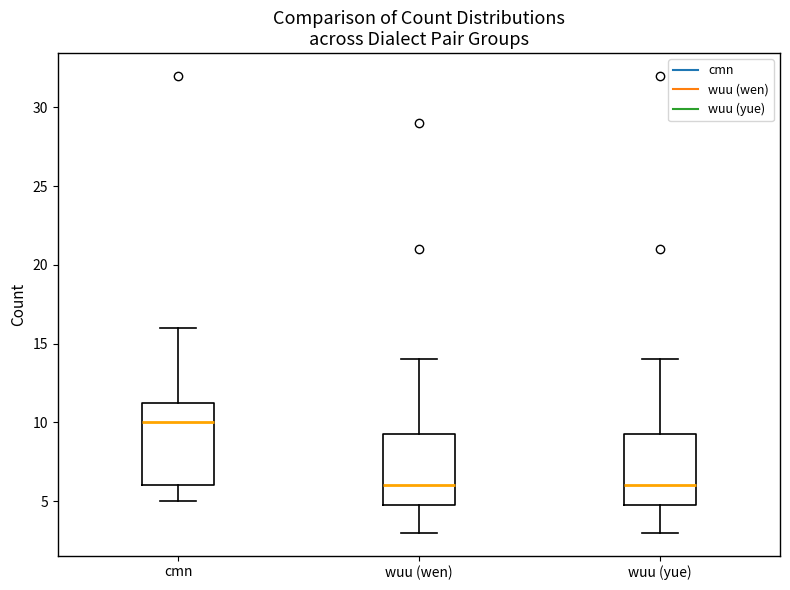

Reading left to right, read every box against the y-axis: the position of its median line, the range the box covers, and the ends of its whiskers. The values are not printed on the chart, so give them approximately, as read against the axis.

cmn: median 10.0, box 6.0 to 11.5, whiskers 5.0 to 16.0
wuu (wen): median 6.0, box 5.0 to 9.5, whiskers 3.0 to 14.0
wuu (yue): median 6.0, box 5.0 to 9.5, whiskers 3.0 to 14.0